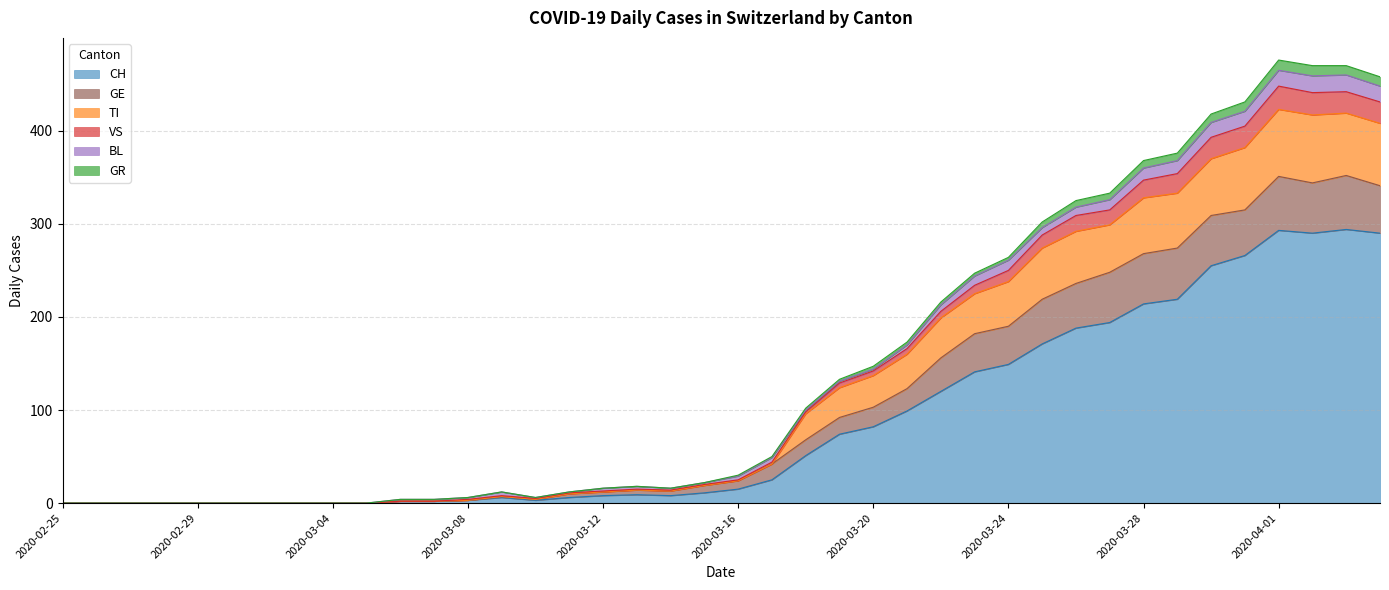

The value of CH at 2020-04-01 is 166. True or false?

False